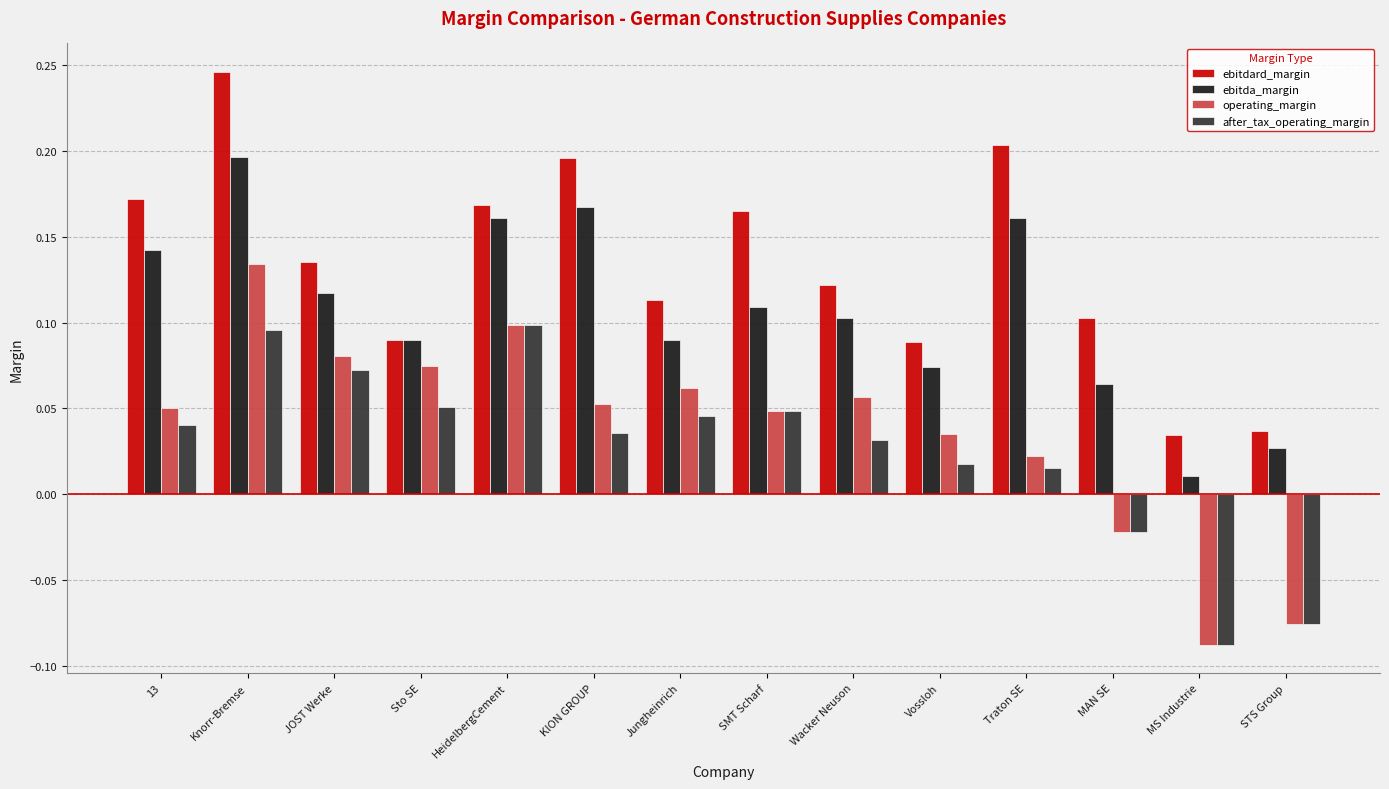

What are all the series names shown in the legend?

ebitdard_margin, ebitda_margin, operating_margin, after_tax_operating_margin